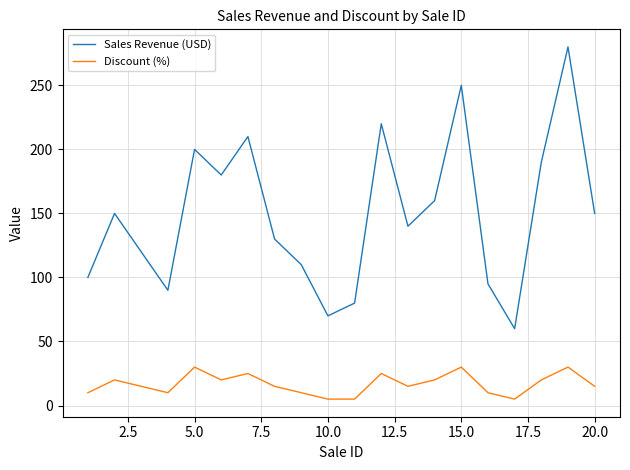

What is the difference between the maximum and minimum values in the Sales Revenue (USD) series?

220